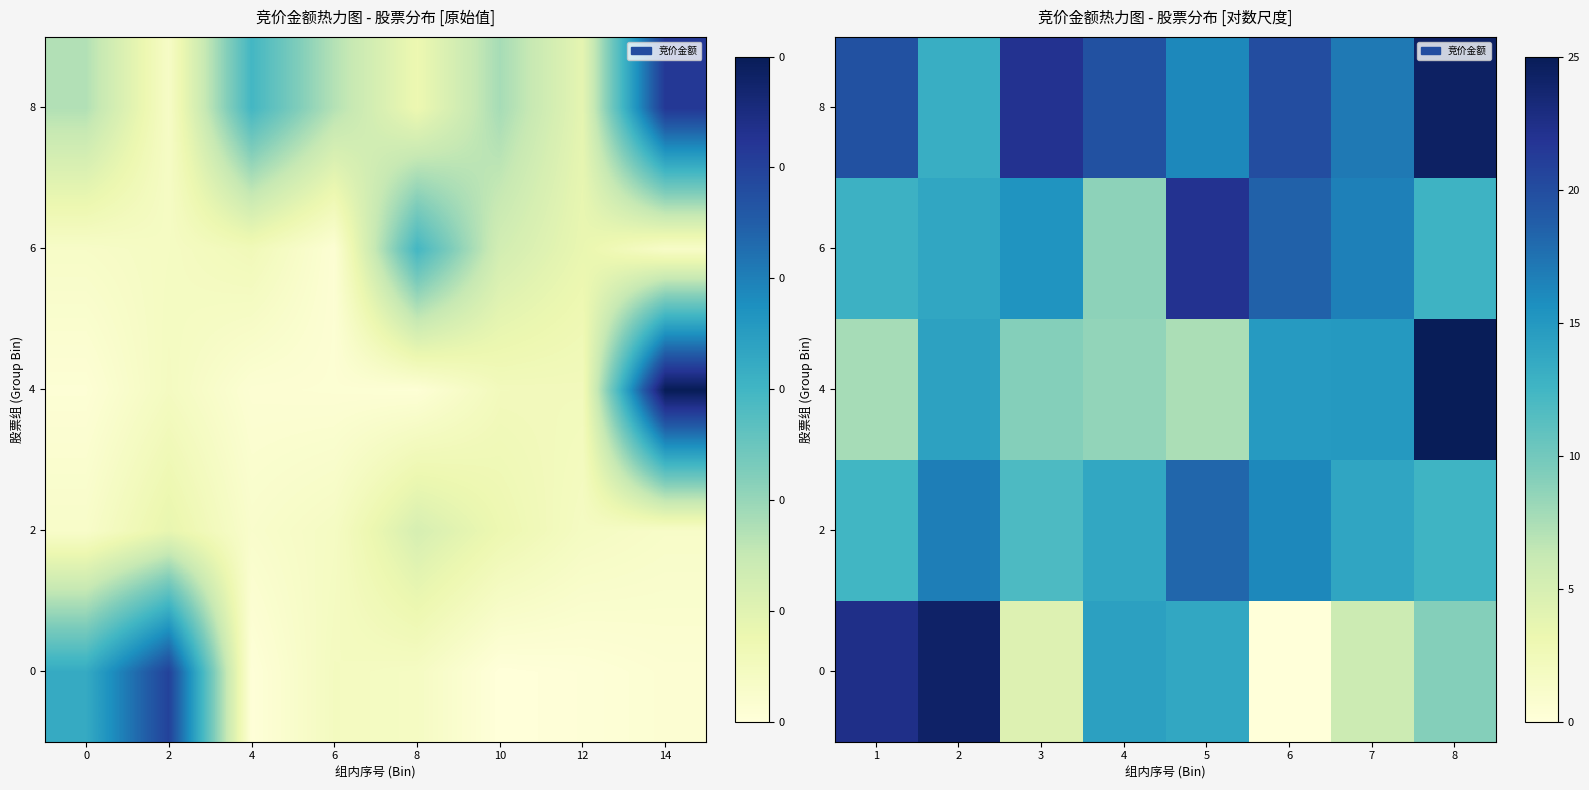

At which category is the sum across all series the highest?

8